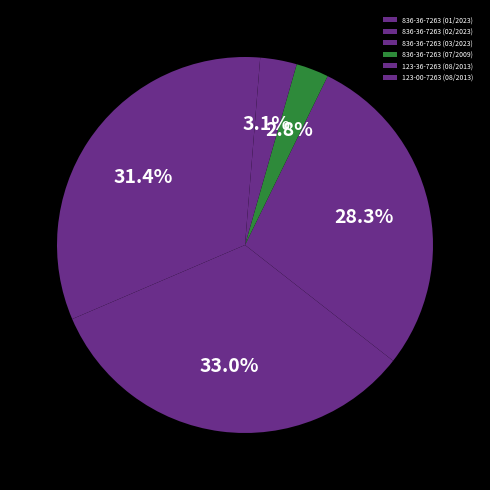

Approximately how many times larger is the value at 123-36-7263 (08/2013) compared to 836-36-7263 (03/2023)?

0.1